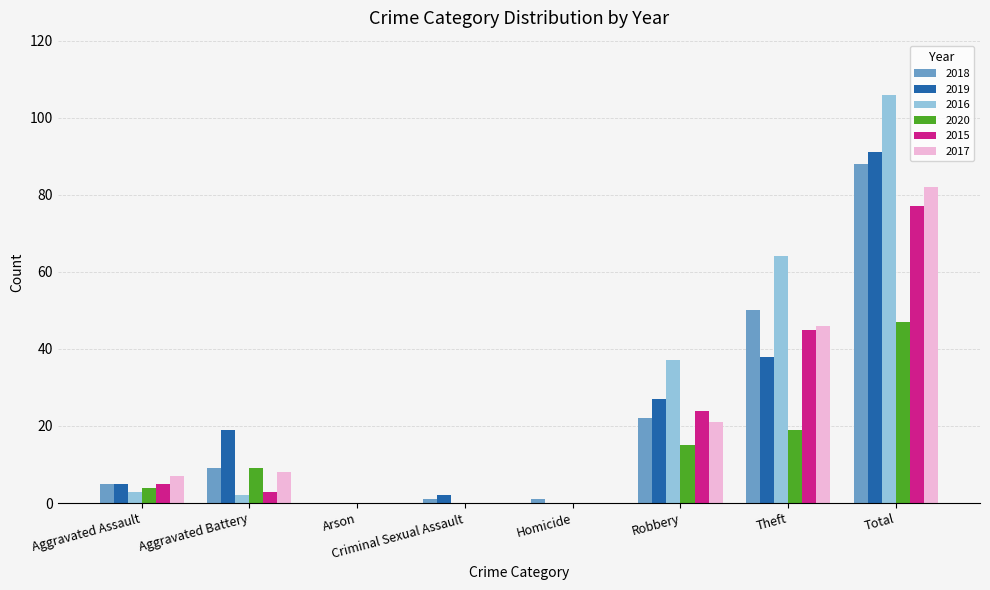

What is the sum of the 2020 values at Total and Theft?

66